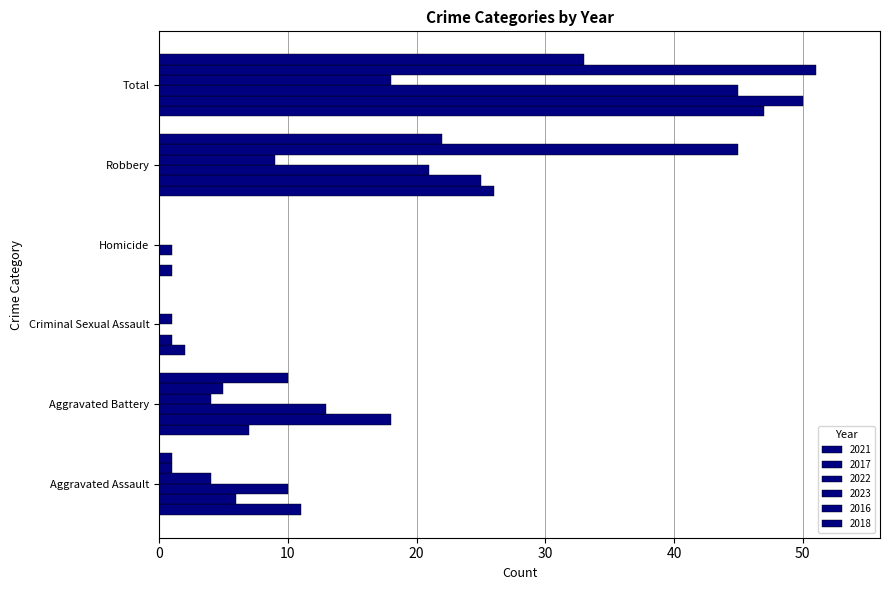

How many data points does each series have?

6